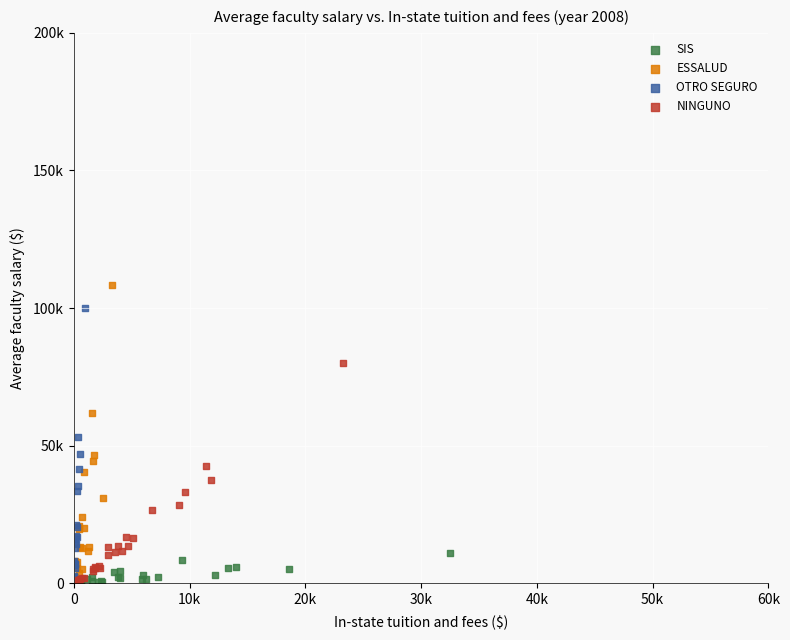

What are all the series names shown in the legend?

SIS, ESSALUD, OTRO SEGURO, NINGUNO